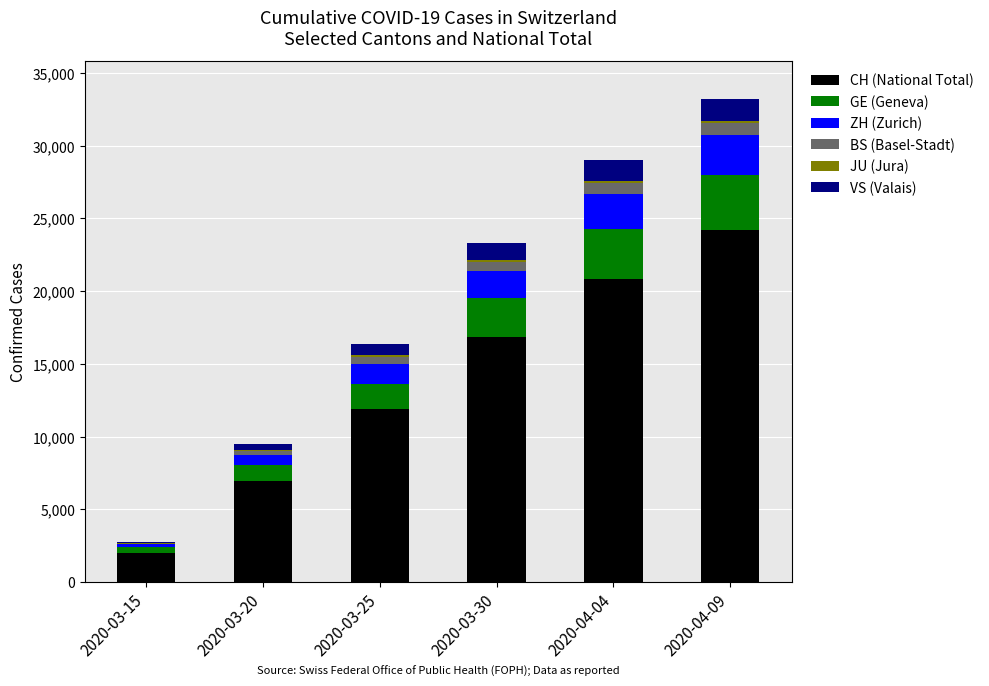

Where is CH (National Total) nearest to the value 13107?

2020-03-25